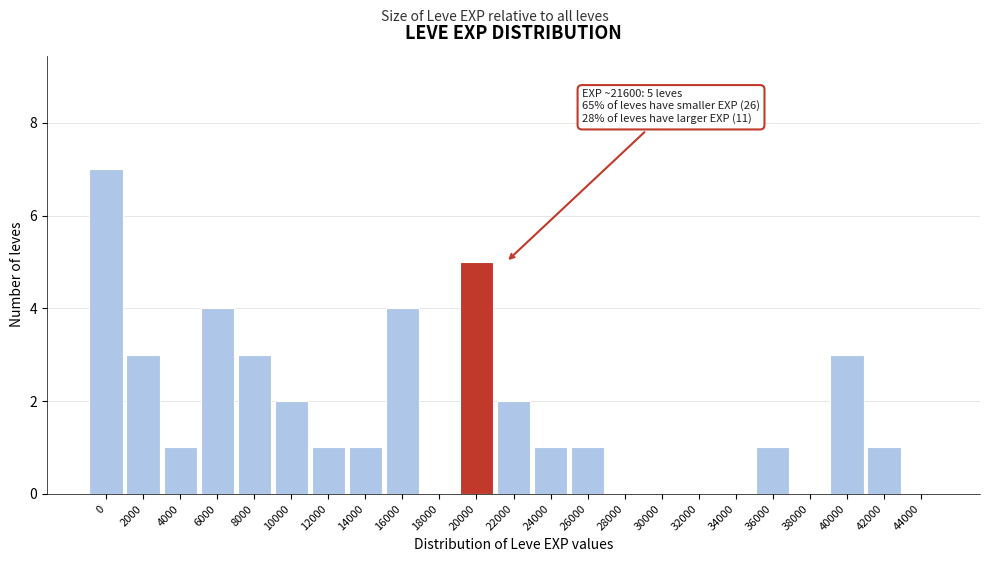

Reading right to left, extract all data points from this chart.

44000=0	42000=1	40000=3	38000=0	36000=1	34000=0	32000=0	30000=0	28000=0	26000=1	24000=1	22000=2	20000=5	18000=0	16000=4	14000=1	12000=1	10000=2	8000=3	6000=4	4000=1	2000=3	0=7